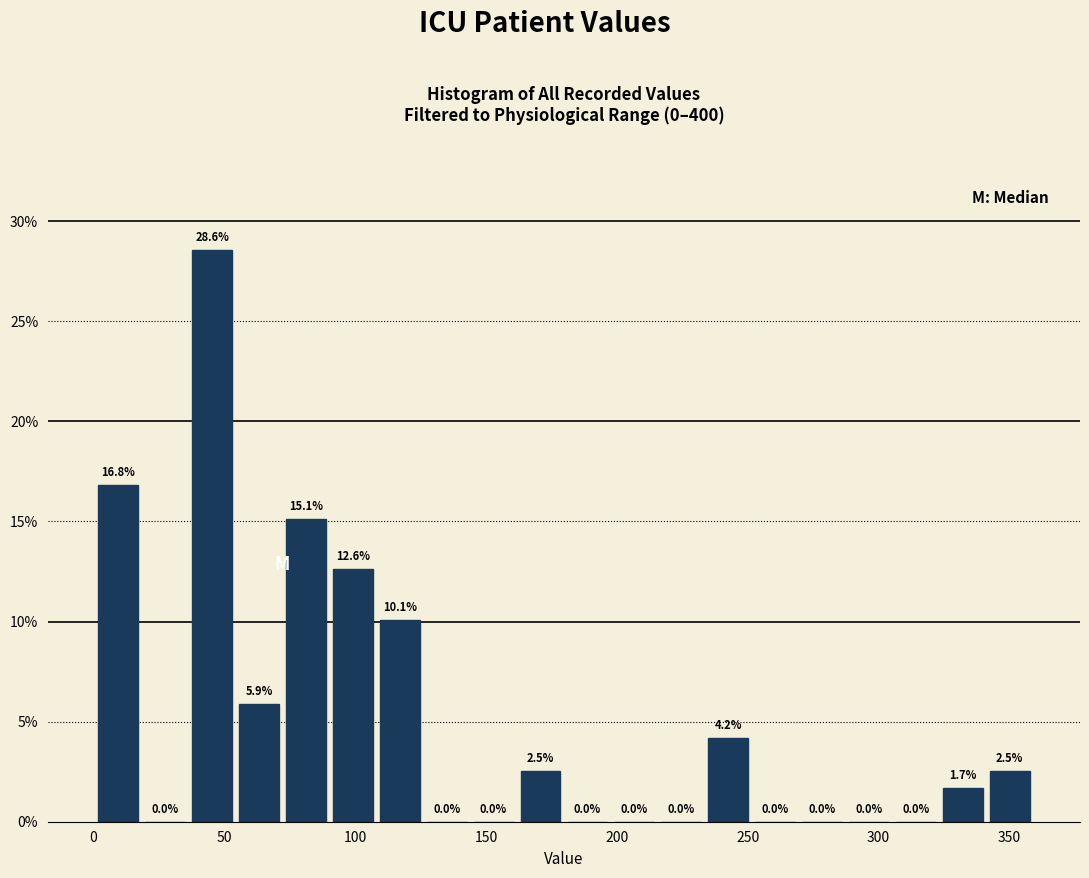

Read against the x-axis, roughly where is the centre of the tallest bar?

45